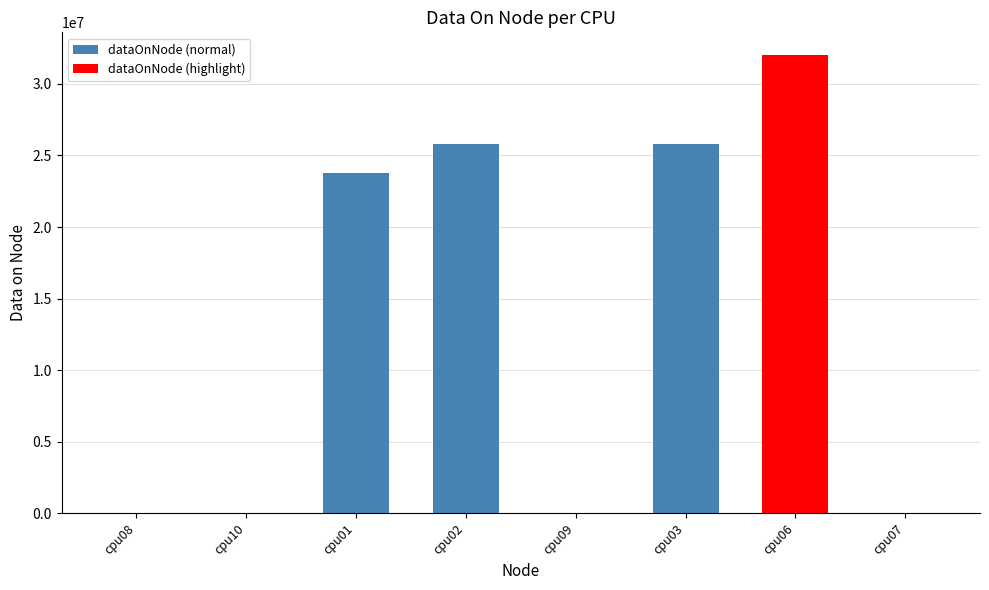

What is the greatest value displayed?

31998336